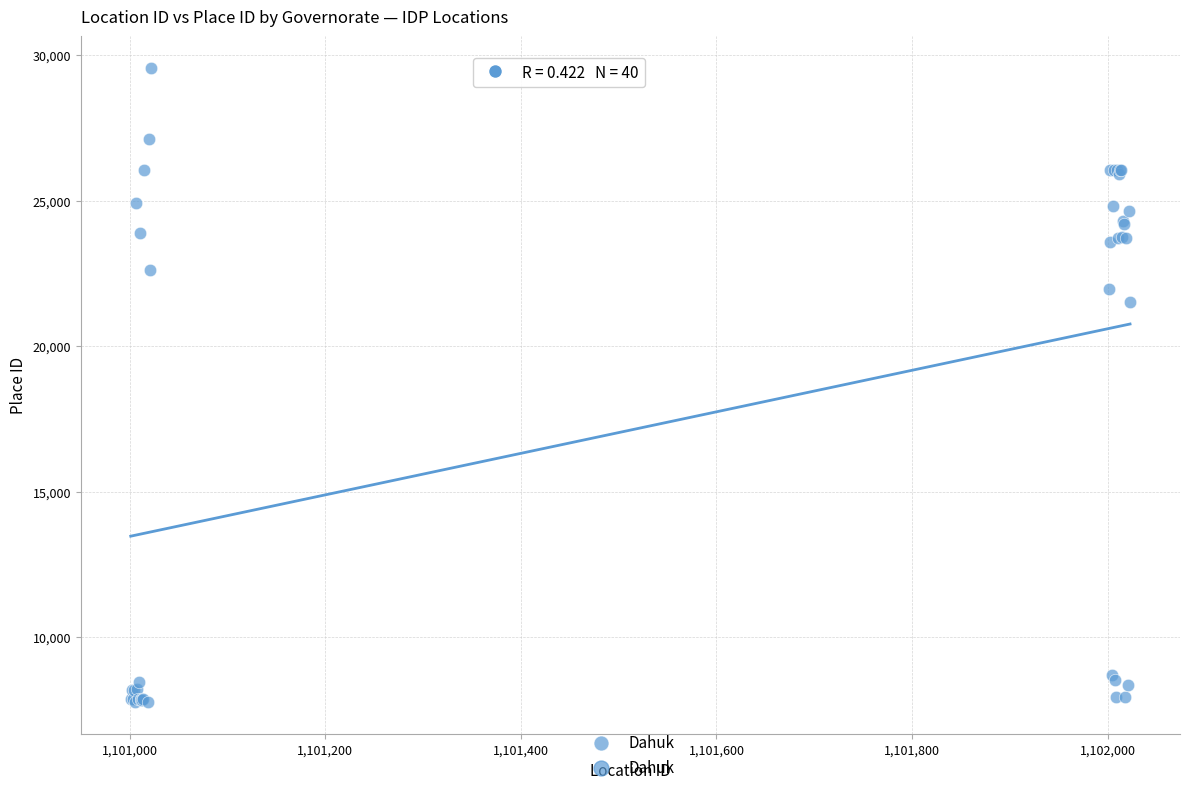

What Y value in the scatter plot is closest to 18667?

21509